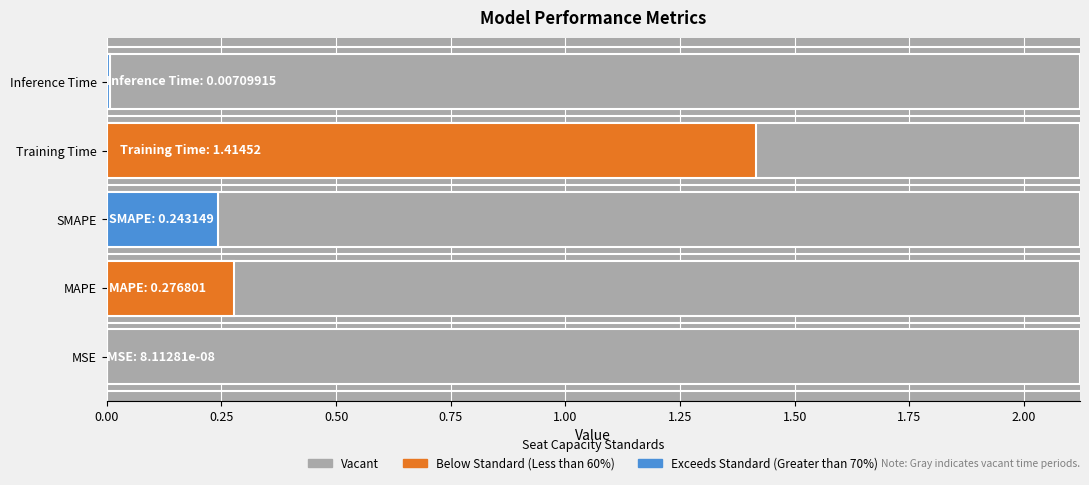

Reading right to left, what are all the values shown in this chart?

0.0	1.4	0.2	0.3	0.0